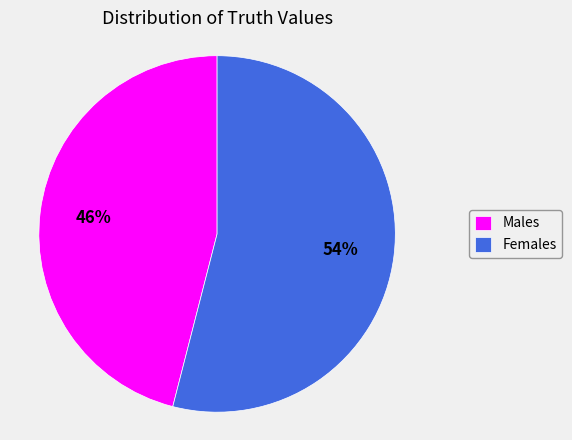

What percentage is the Males slice, to the nearest percent?

46%